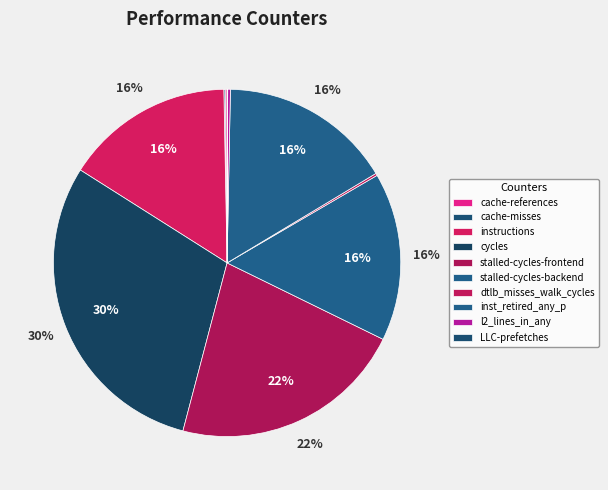

What is the ratio of the value at LLC-prefetches to the value at l2_lines_in_any?

0.2